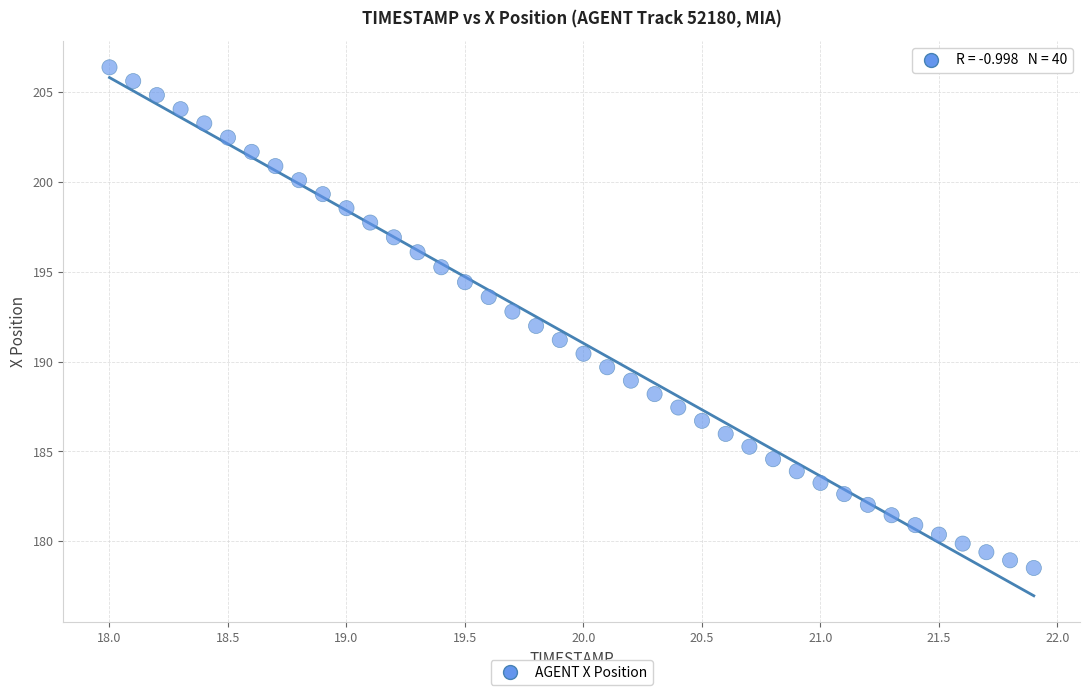

What is the range of Y values (max minus min)?

27.8